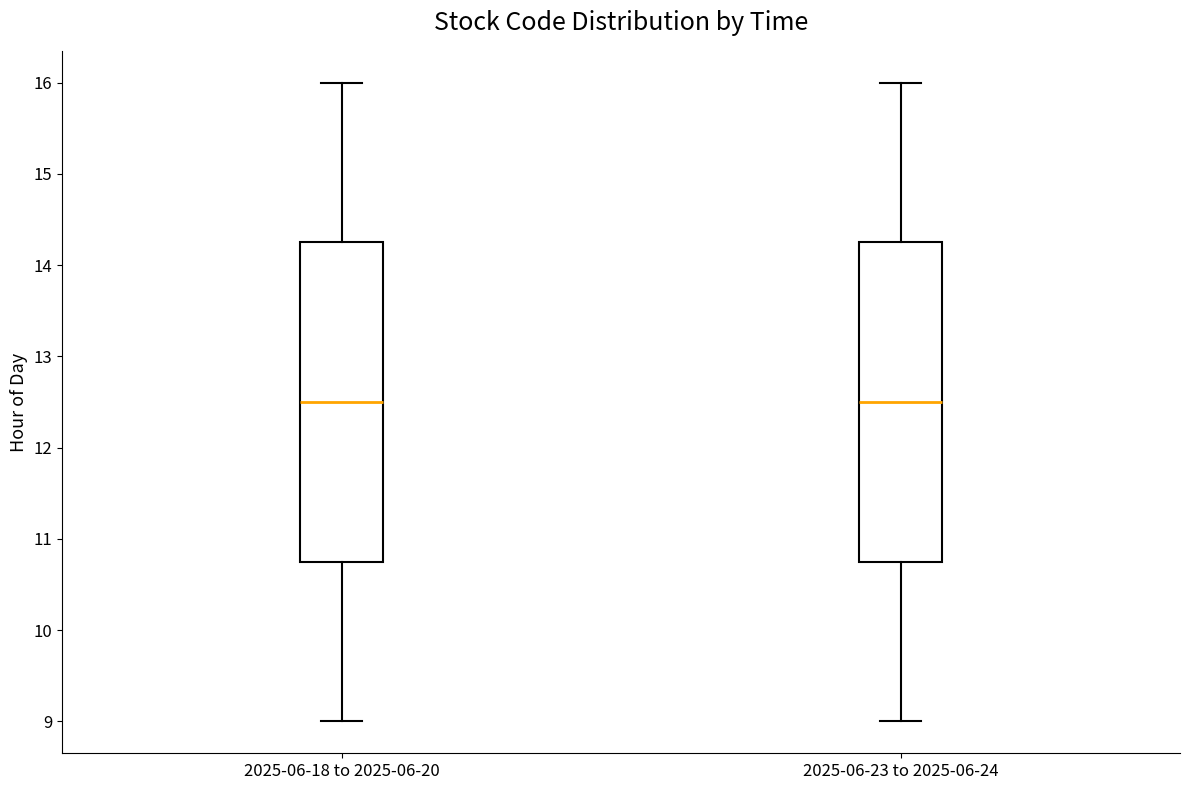

Where does the median line of the box for 2025-06-18 to 2025-06-20 sit on the y-axis? The values are not printed on the chart, so give them approximately, as read against the axis.

12.5